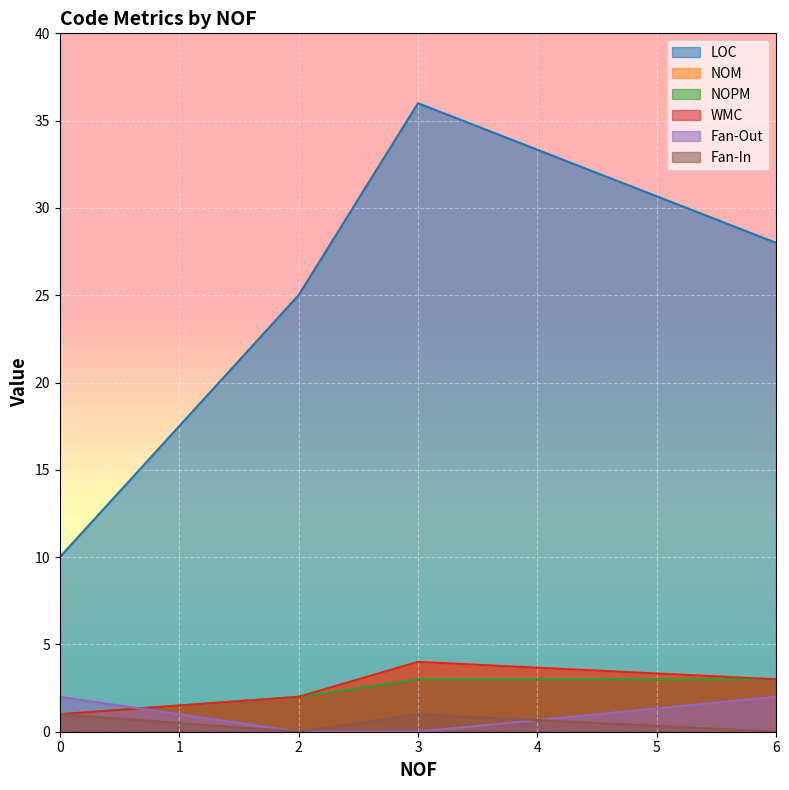

What is the average value of the Fan-Out series?

1